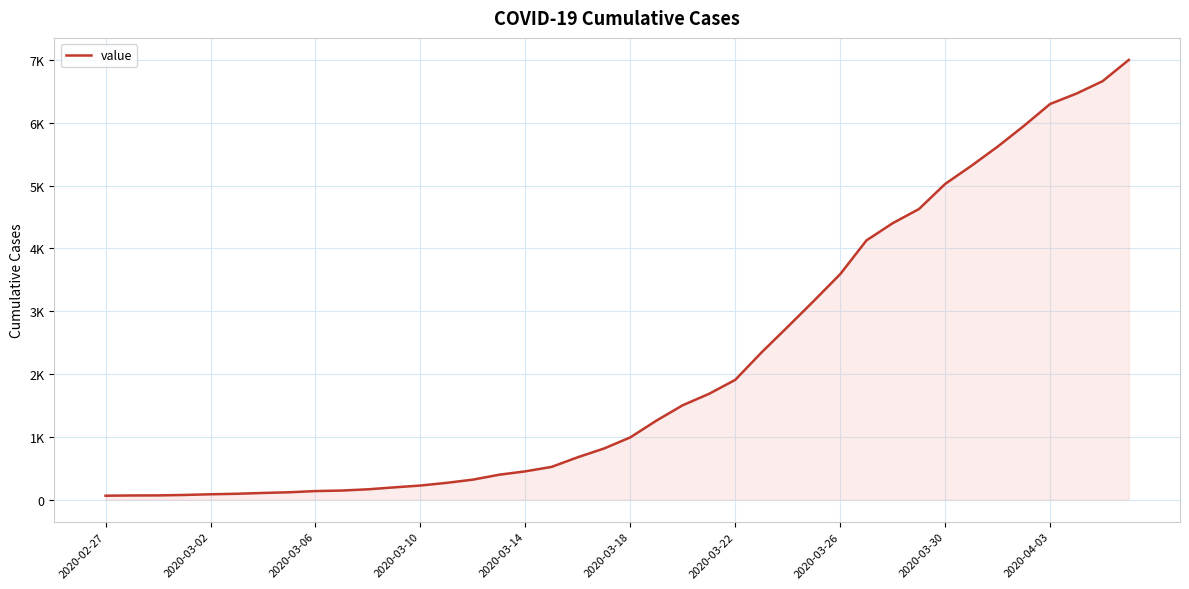

Is this an area chart (filled region under the line)?

Yes